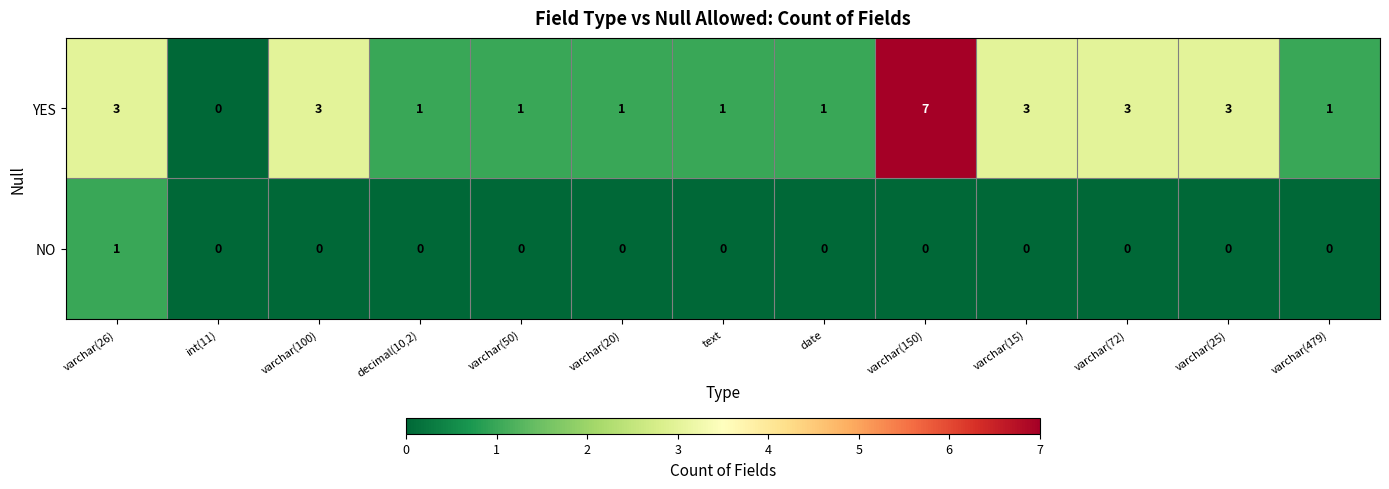

Reading right to left, extract all data points from this chart.

YES: varchar(479)=1	varchar(25)=3	varchar(72)=3	varchar(15)=3	varchar(150)=7	date=1	text=1	varchar(20)=1	varchar(50)=1	decimal(10,2)=1	varchar(100)=3	int(11)=0	varchar(26)=3
NO: varchar(479)=0	varchar(25)=0	varchar(72)=0	varchar(15)=0	varchar(150)=0	date=0	text=0	varchar(20)=0	varchar(50)=0	decimal(10,2)=0	varchar(100)=0	int(11)=0	varchar(26)=1